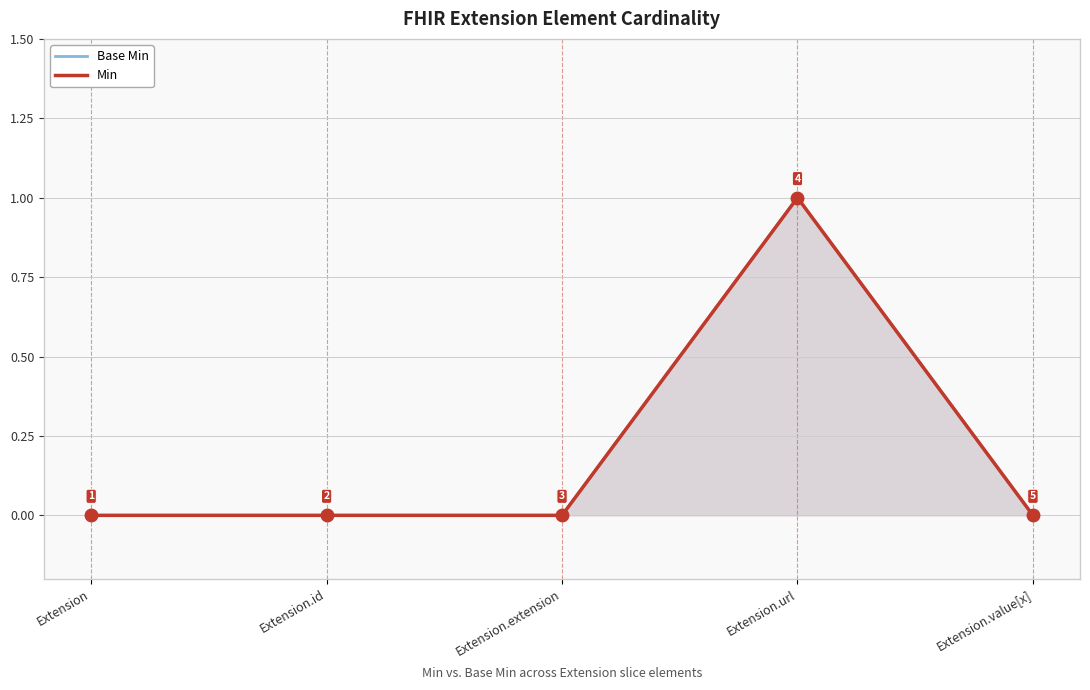

At which category is the sum across all series the highest?

Extension.url